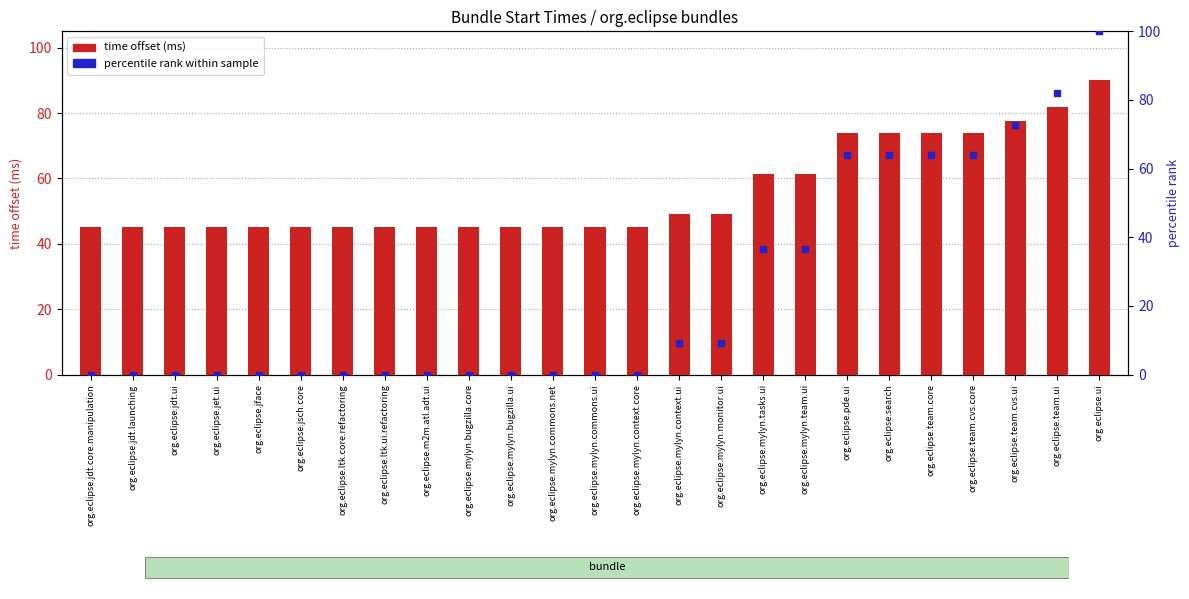

Is the value of time offset (ms) at org.eclipse.search greater than the value of percentile rank at org.eclipse.team.cvs.core?

Yes